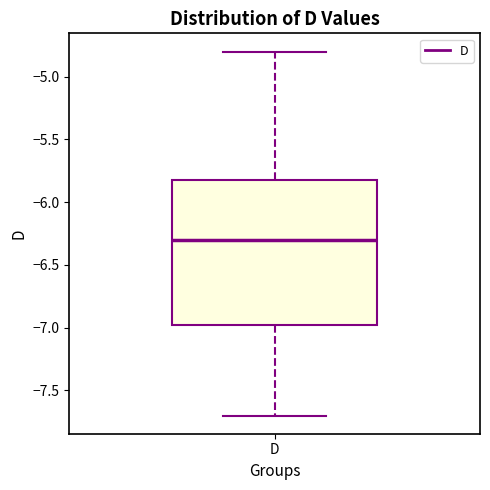

Read this box plot against the y-axis: the position of the median line, the range covered by the box, and the ends of both whiskers. The values are not printed on the chart, so give them approximately, as read against the axis.

median -6.30, box -6.95 to -5.80, whiskers -7.70 to -4.80